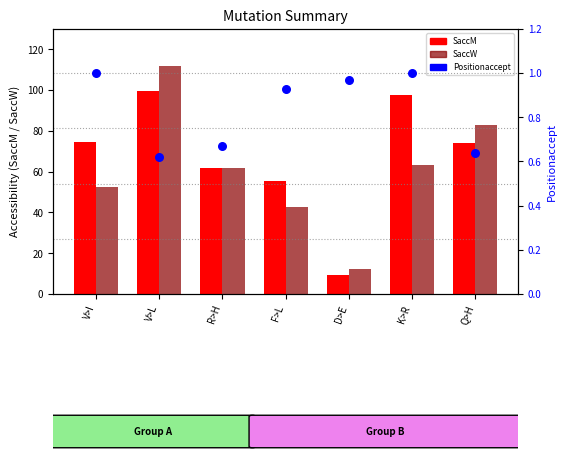

Is the value of Positionaccept at Q>H greater than the value of SaccW at D>E?

No